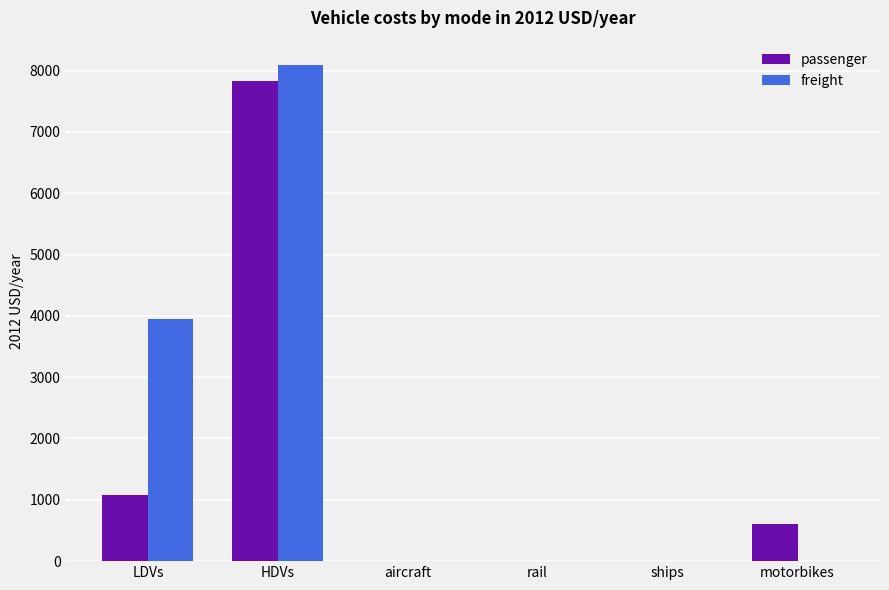

What is the sum of the passenger values at HDVs and motorbikes?

8422.3